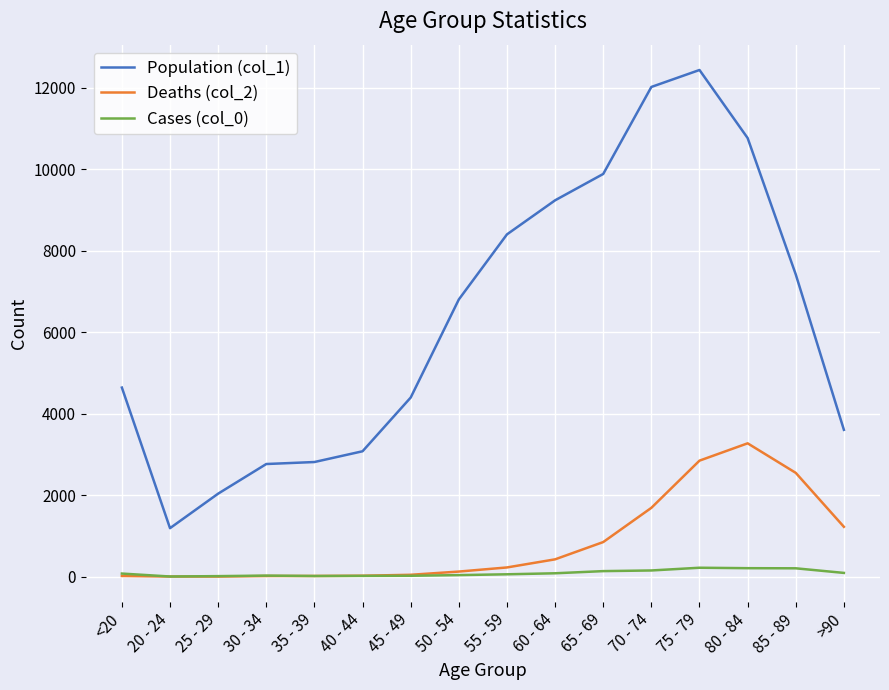

At how many categories does at least one series exceed 7161?

7